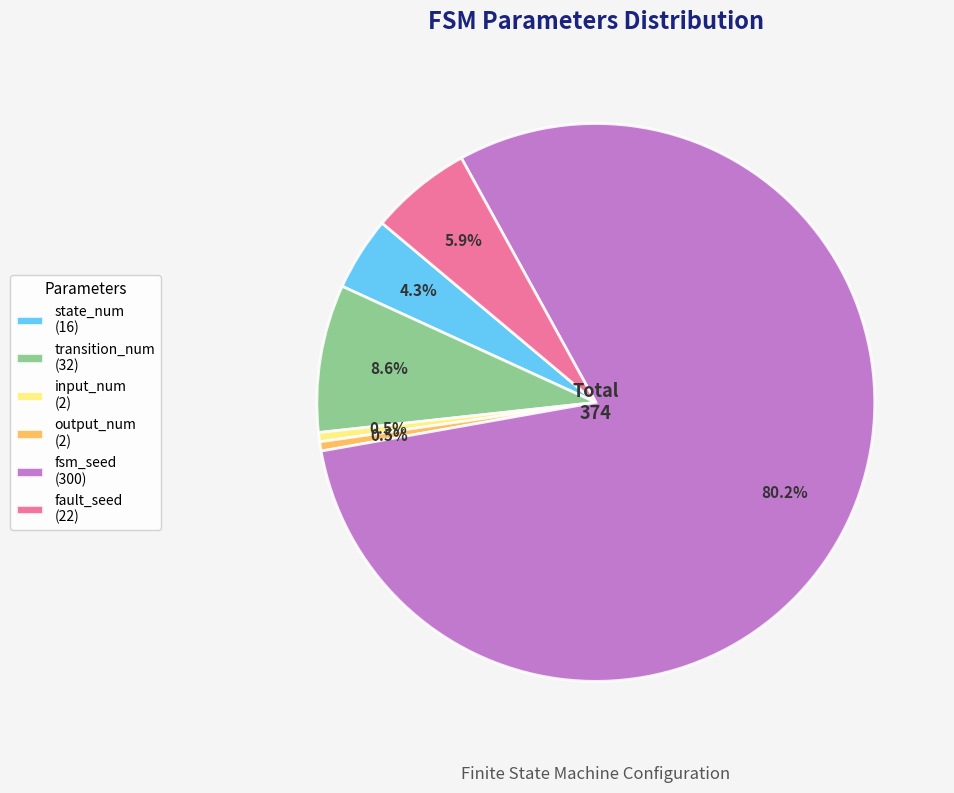

What is the total percentage of output_num and transition_num?

9.1%